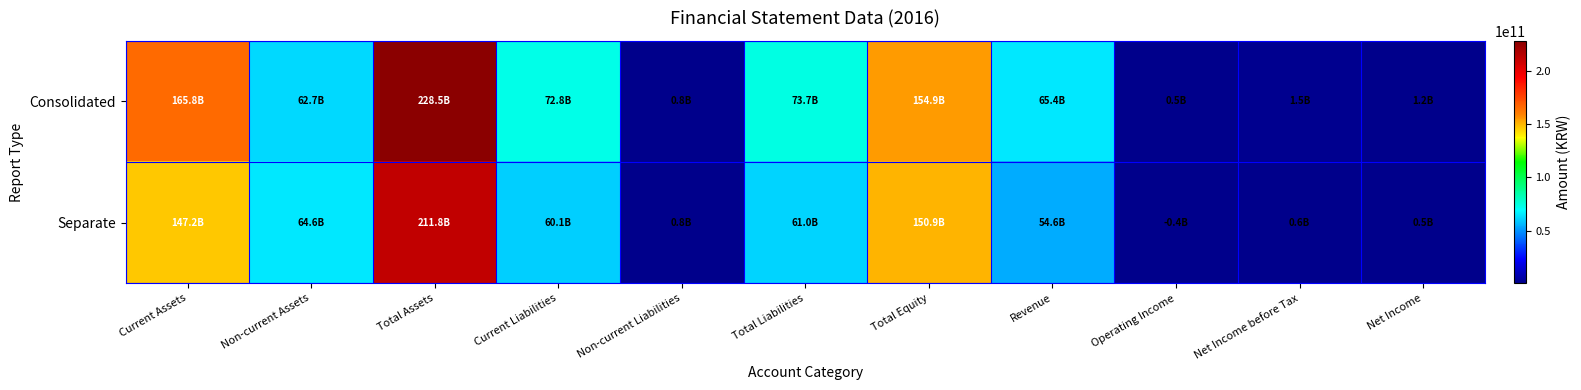

Reading left to right, transcribe all the data shown in this chart.

Consolidated: Current Assets=165840348441	Non-current Assets=62701961564	Total Assets=228542310005	Current Liabilities=72826062693	Non-current Liabilities=844096201	Total Liabilities=73670158894	Total Equity=154872151111	Revenue=65360236285	Operating Income=529060100	Net Income before Tax=1454873245	Net Income=1170538215
Separate: Current Assets=147231477485	Non-current Assets=64607803479	Total Assets=211839280964	Current Liabilities=60122552651	Non-current Liabilities=847096201	Total Liabilities=60969648852	Total Equity=150869632112	Revenue=54559488647	Operating Income=356982534	Net Income before Tax=644484928	Net Income=536742593